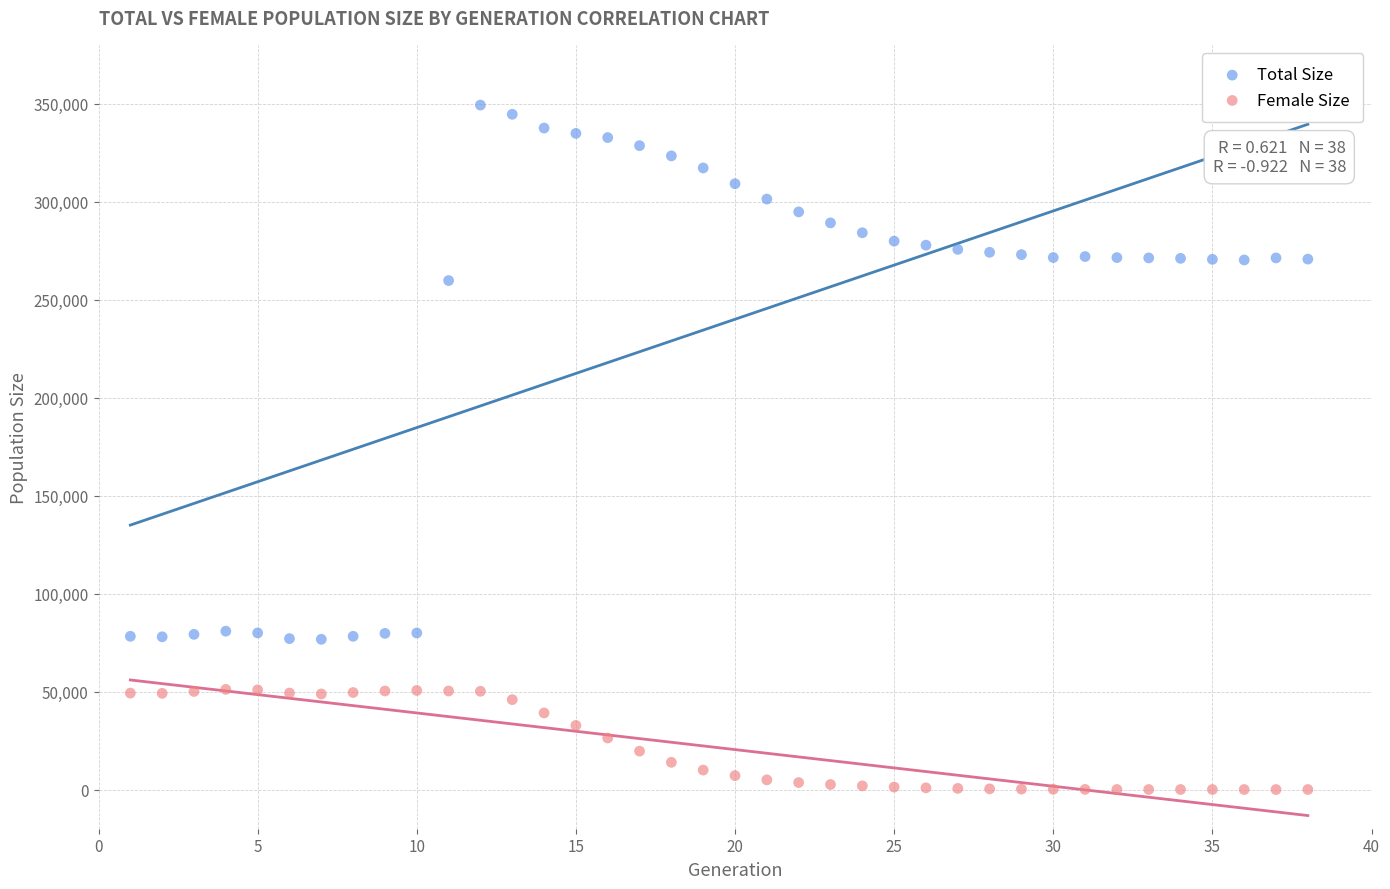

Which series reaches the maximum Y coordinate?

Total Size